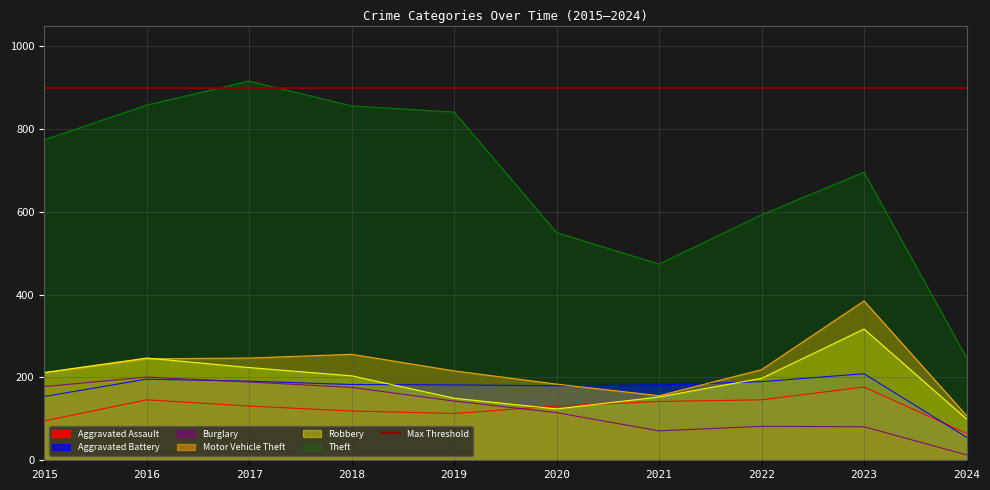

Is it true that Theft equals 646 at 2021?

False